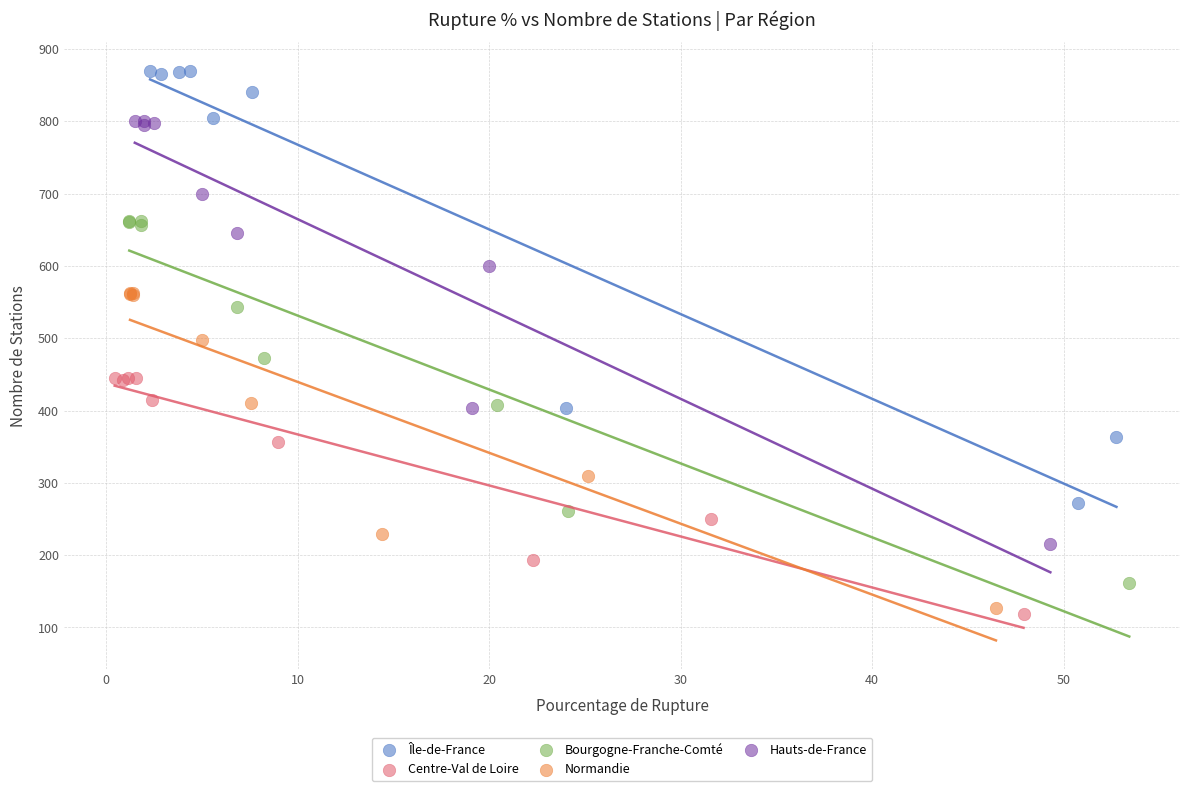

Which series has the widest spread of Y values?

Île-de-France